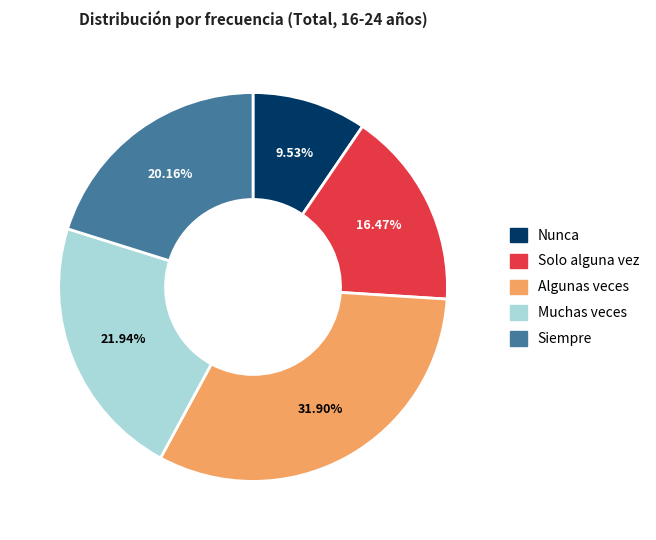

Which slice is the smallest?

Nunca